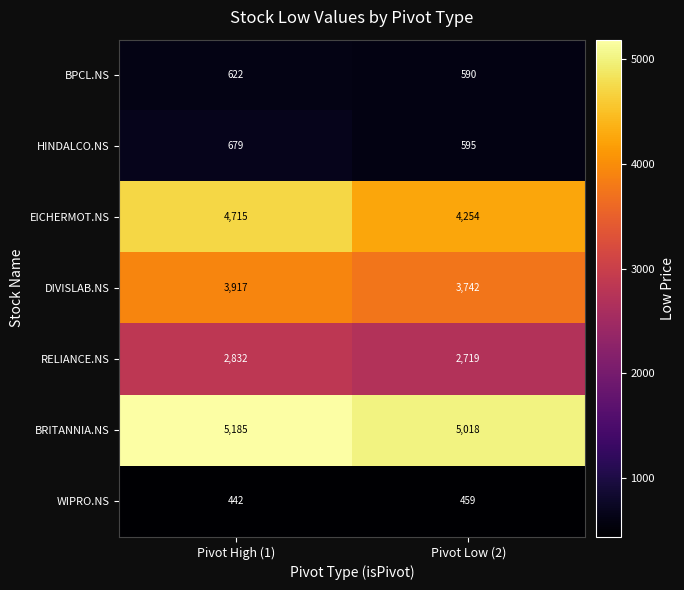

What is the difference between the BRITANNIA.NS values at Pivot High (1) and Pivot Low (2)?

167